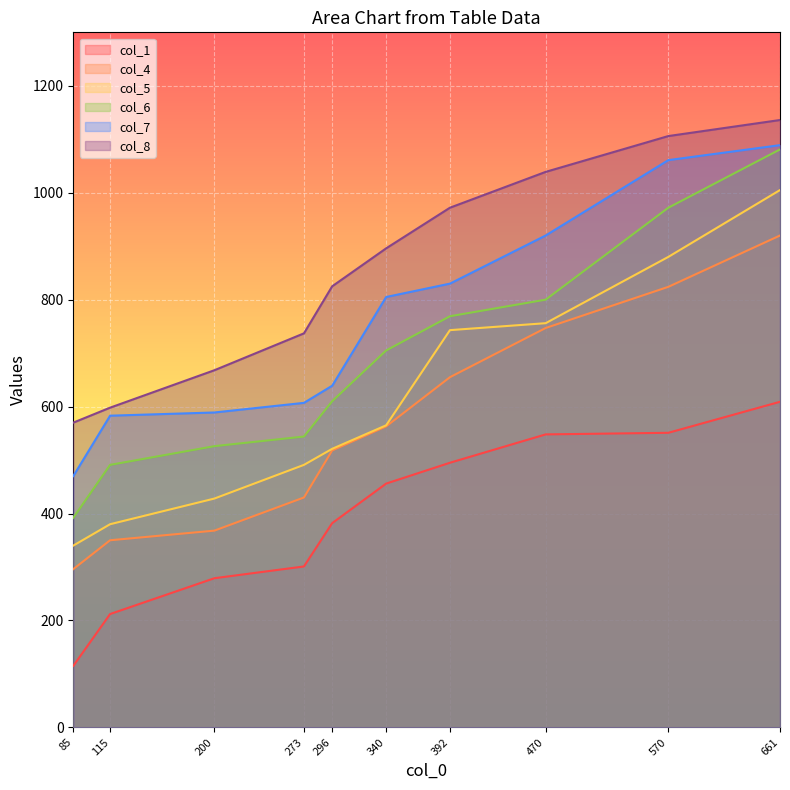

List the series in order of their peak value, highest first.

col_8, col_7, col_6, col_5, col_4, col_1